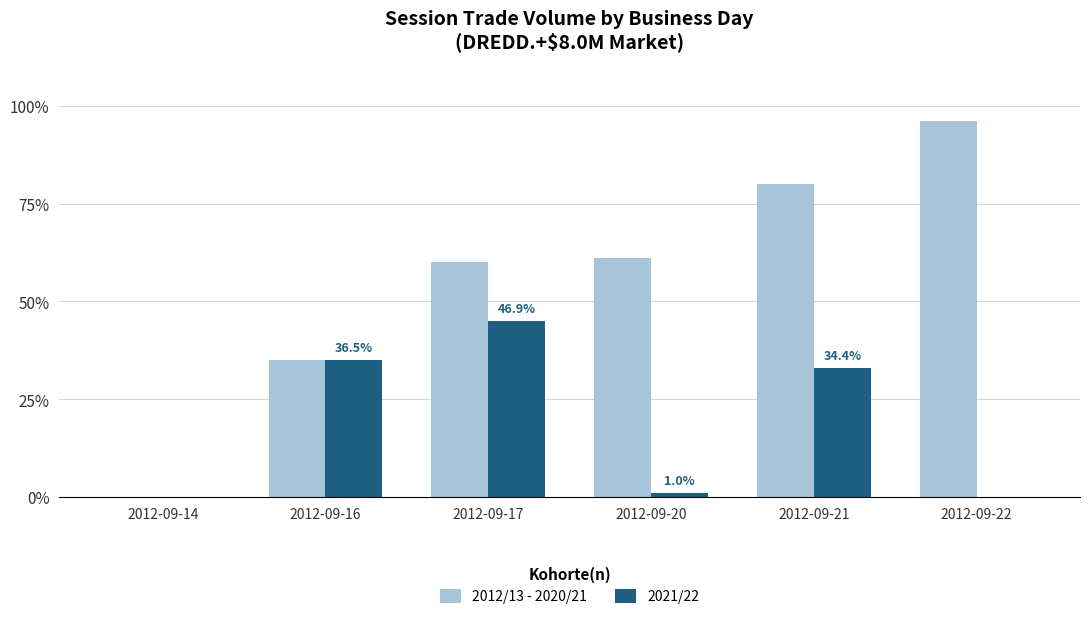

What is the sum of the 2021/22 values at 2012-09-14 and 2012-09-16?

35